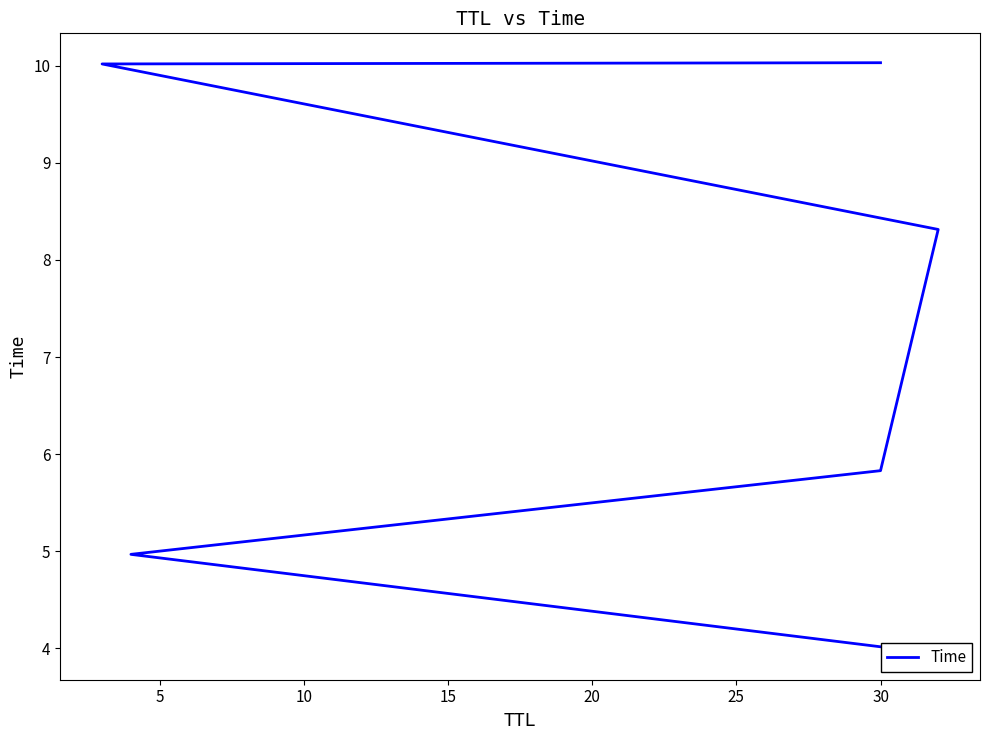

What is the value of the 3rd point from the left?

5.8